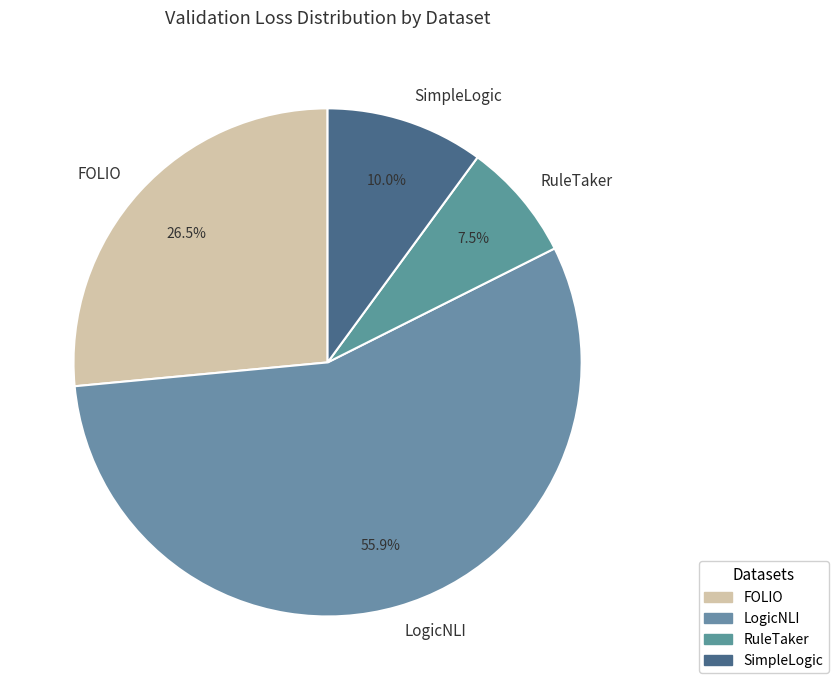

Which slice is the smallest?

RuleTaker